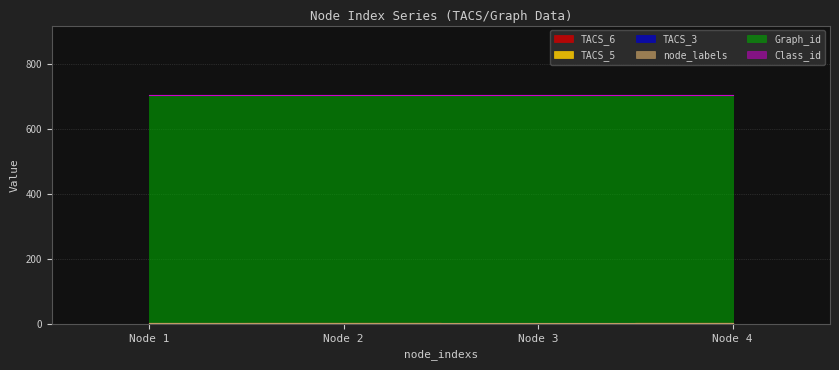

Reading left to right, list all the values displayed in this chart.

TACS_6: 1=0	2=1	3=0	4=1
TACS_5: 1=1	2=0	3=0	4=0
TACS_3: 1=0	2=0	3=1	4=0
node_labels: 1=1	2=1	3=1	4=1
Graph_id: 1=703	2=703	3=703	4=703
Class_id: 1=1	2=1	3=1	4=1